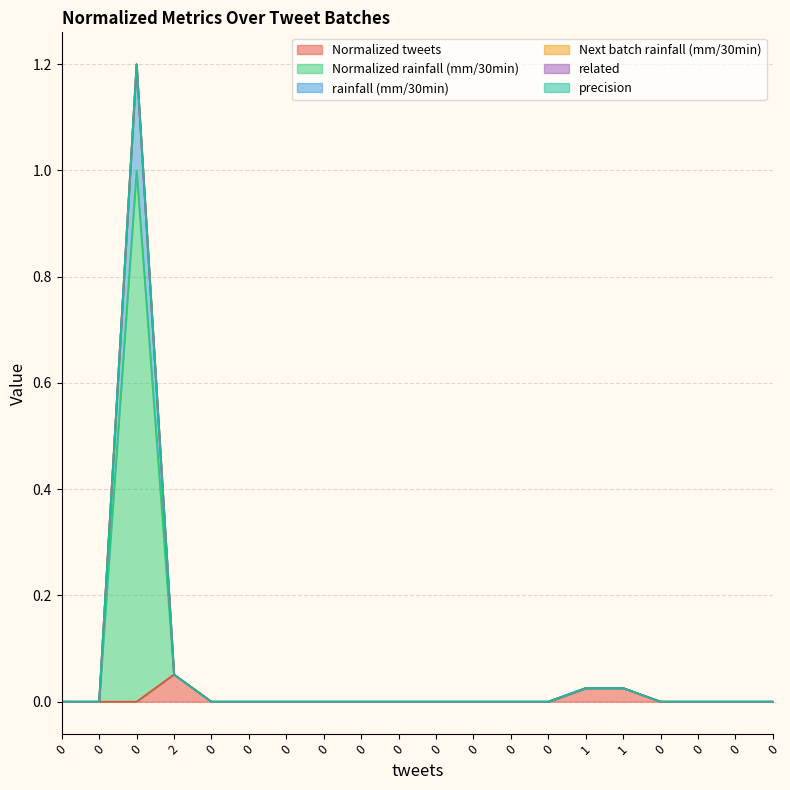

True or false: Normalized rainfall (mm/30min) and rainfall (mm/30min) cross at least once.

False